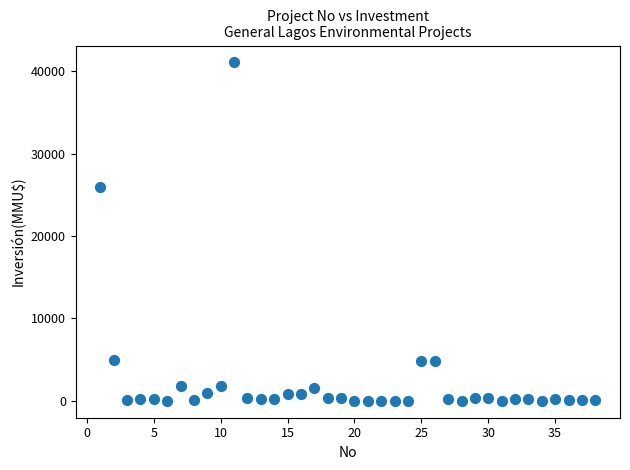

What Y value in the scatter plot is closest to 20537?

26000